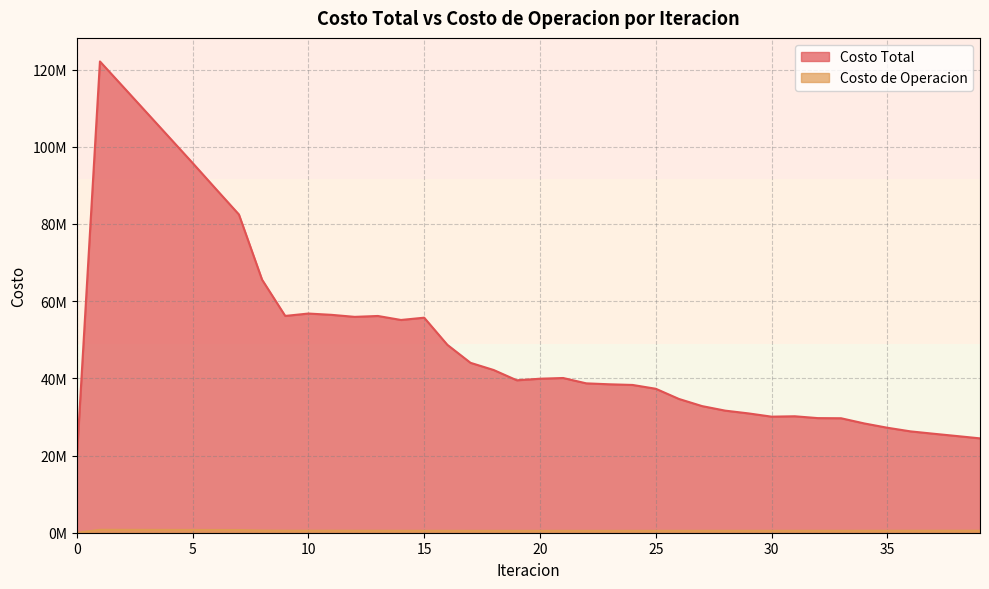

How many data points does each series have?

40